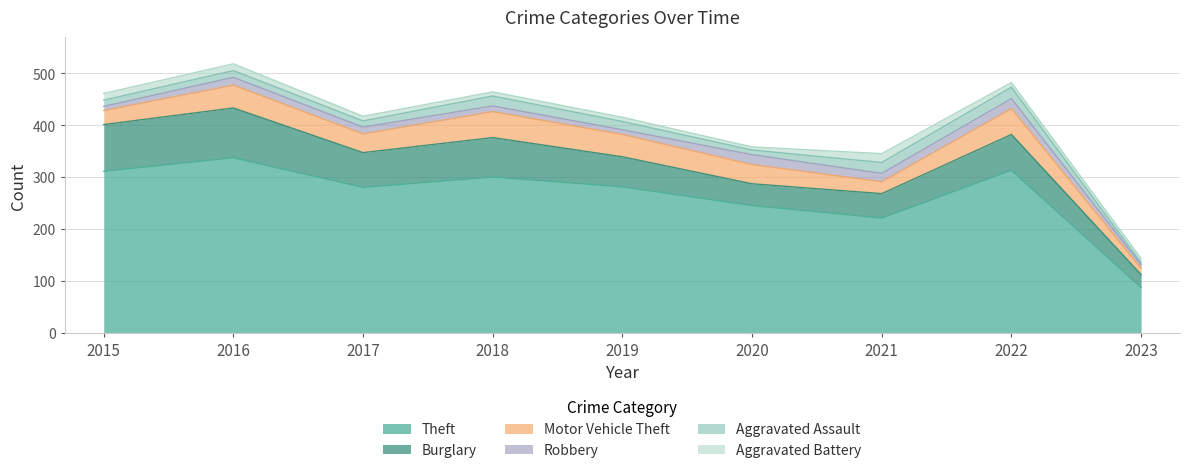

True or false: Motor Vehicle Theft and Theft cross at least once.

False